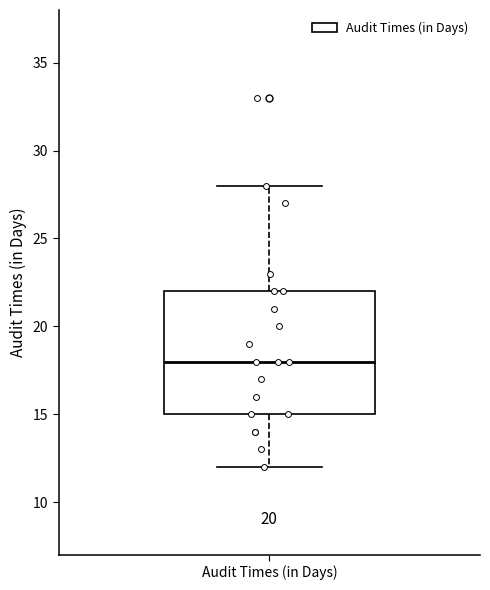

Where does the upper whisker of the box for Audit Times (in Days) end on the y-axis? The values are not printed on the chart, so give them approximately, as read against the axis.

28